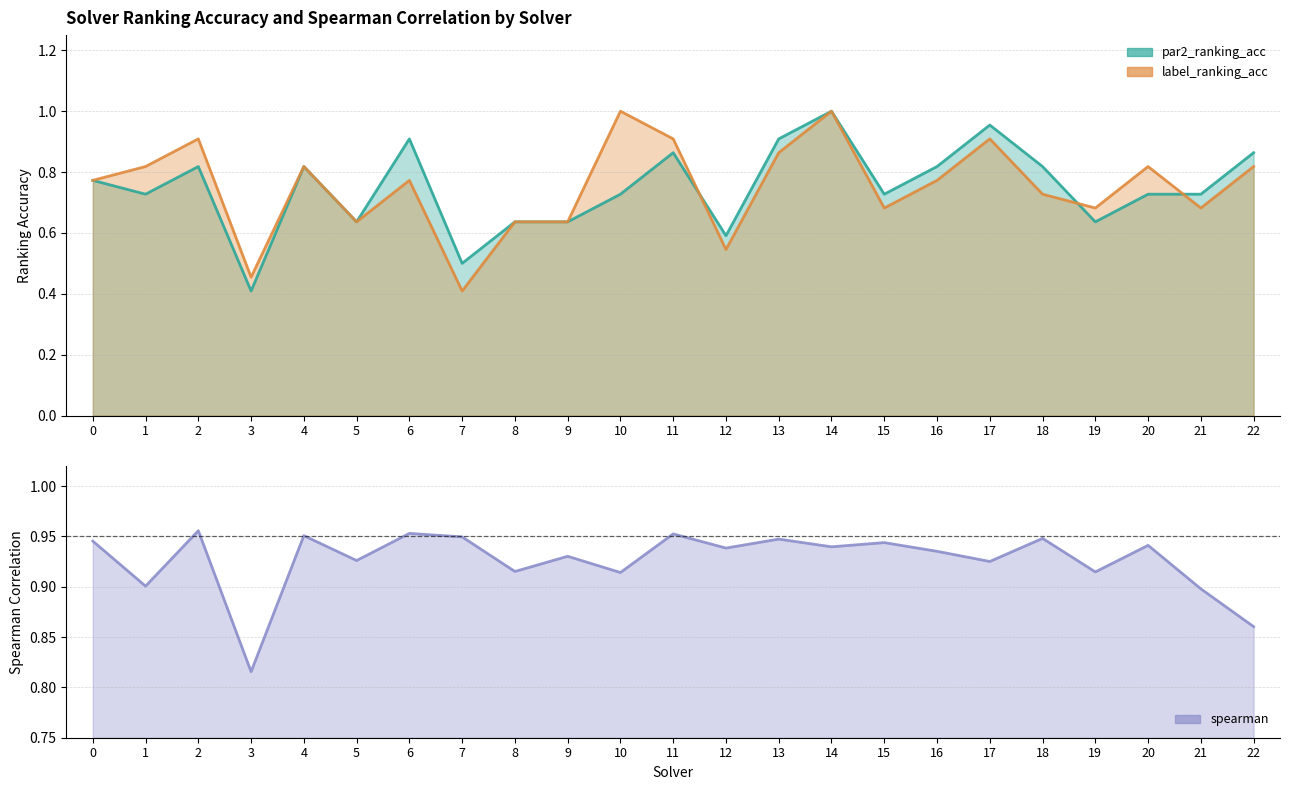

What is the value of the par2_ranking_acc point at the 4th from the left?

0.4